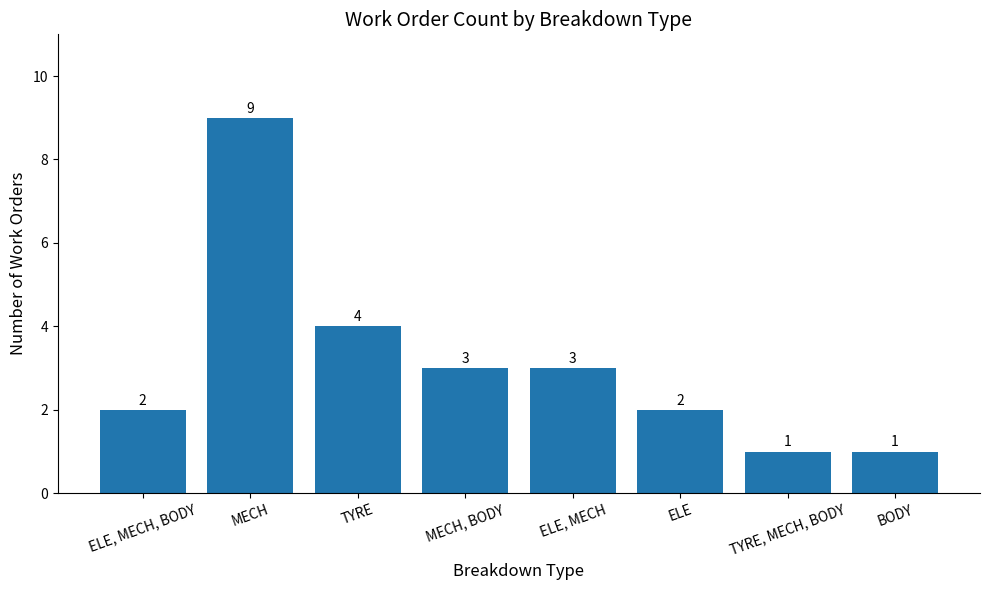

The chart shows a value of 1 at TYRE. True or false?

False